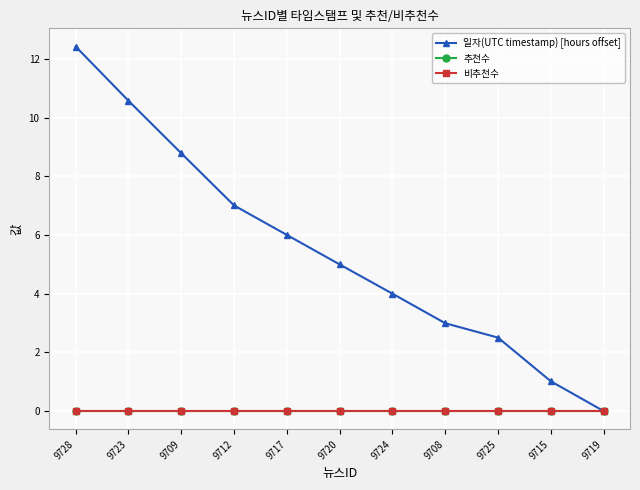

Is it true that 일자(UTC timestamp) [hours offset] equals 15.2 at 9723?

False